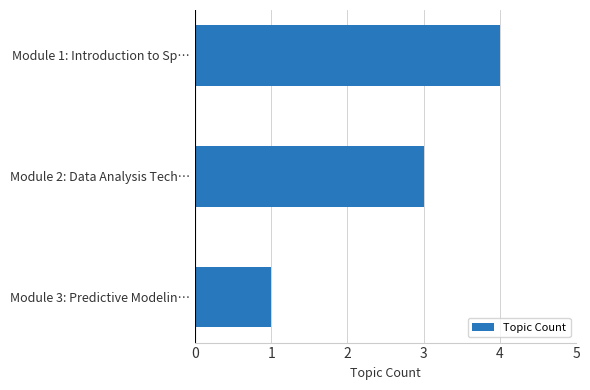

Rank the categories by value from lowest to highest.

Module 3: Predictive Modelin…, Module 2: Data Analysis Tech…, Module 1: Introduction to Sp…